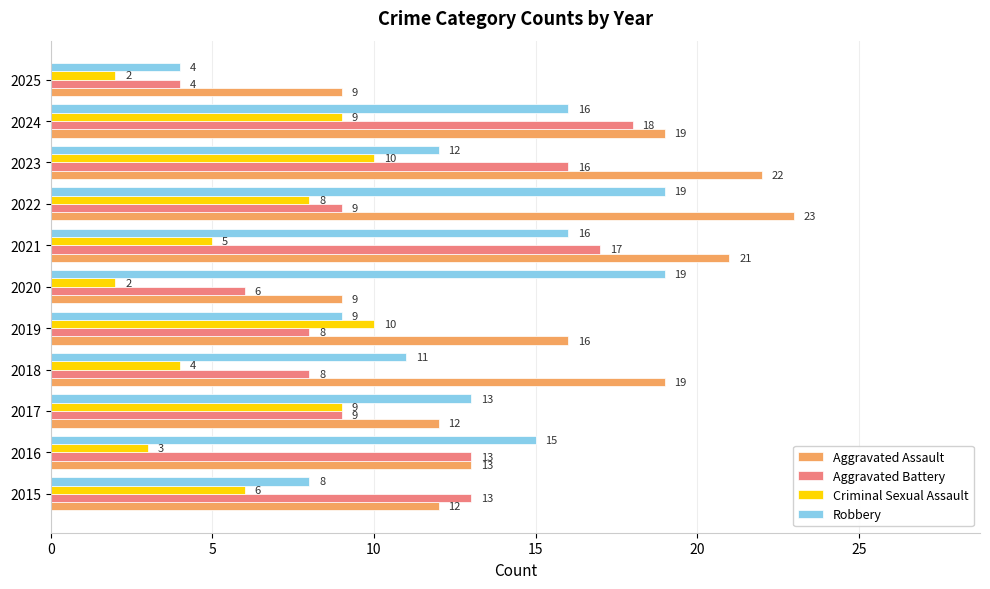

What is the sum of the Aggravated Assault values at 2025 and 2022?

32